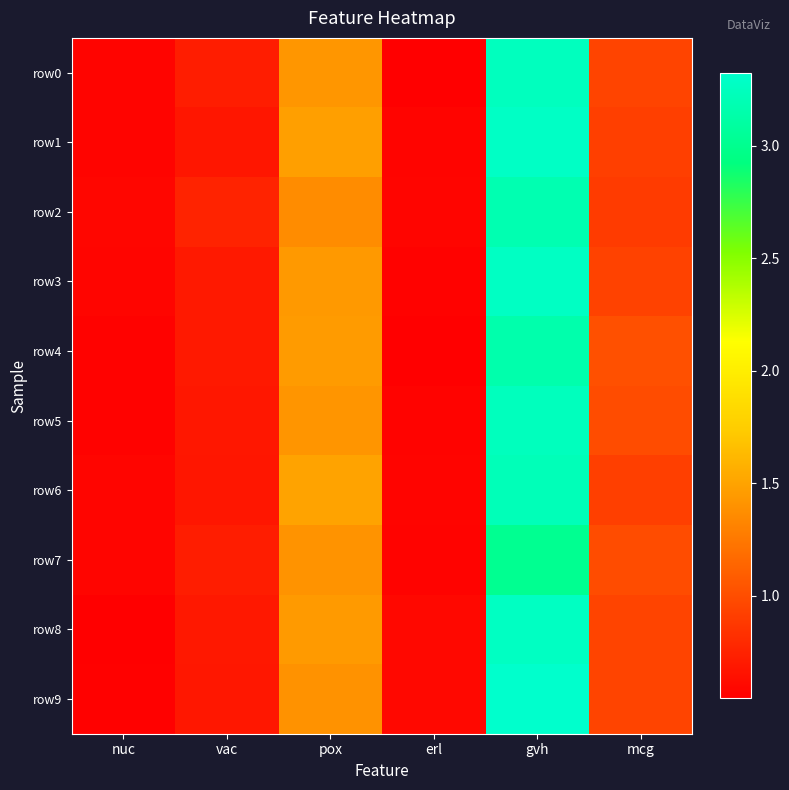

At pox, list the series in order from largest to smallest.

row6, row1, row4, row8, row3, row0, row5, row7, row9, row2